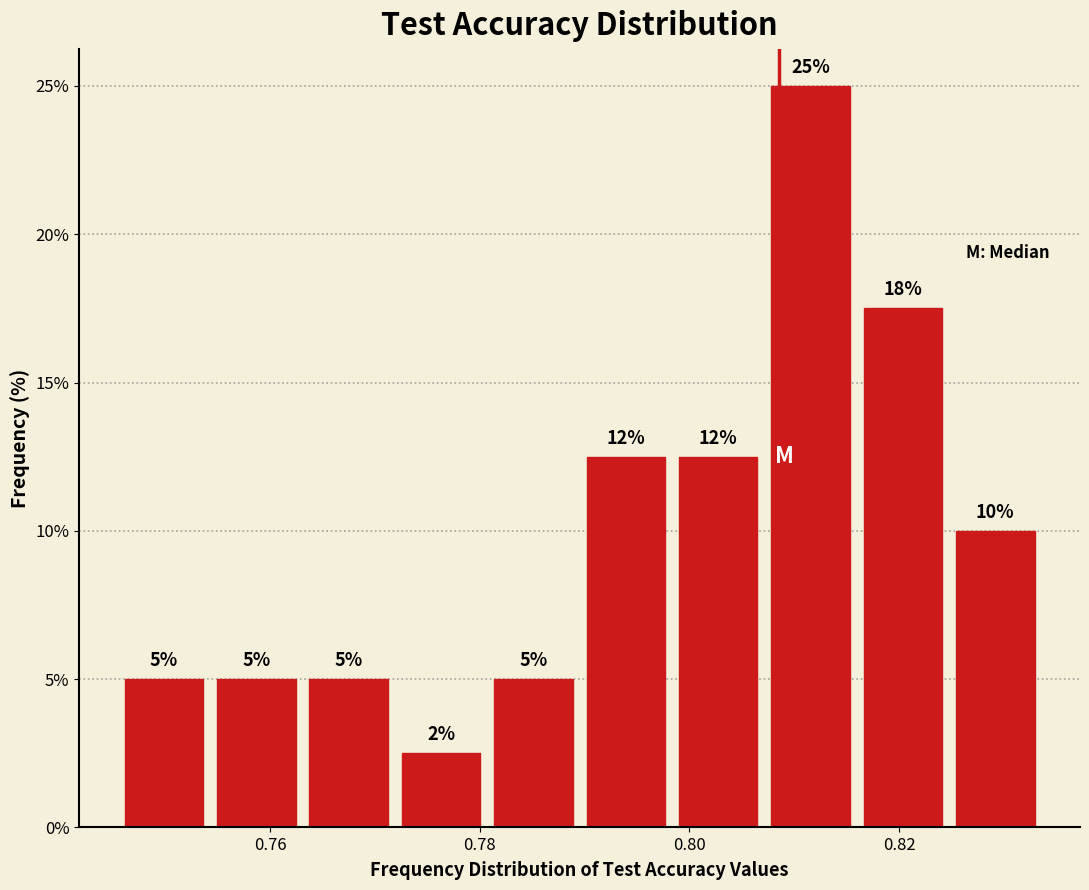

Over which range of the x-axis is the bar tallest?

0.808 to 0.816